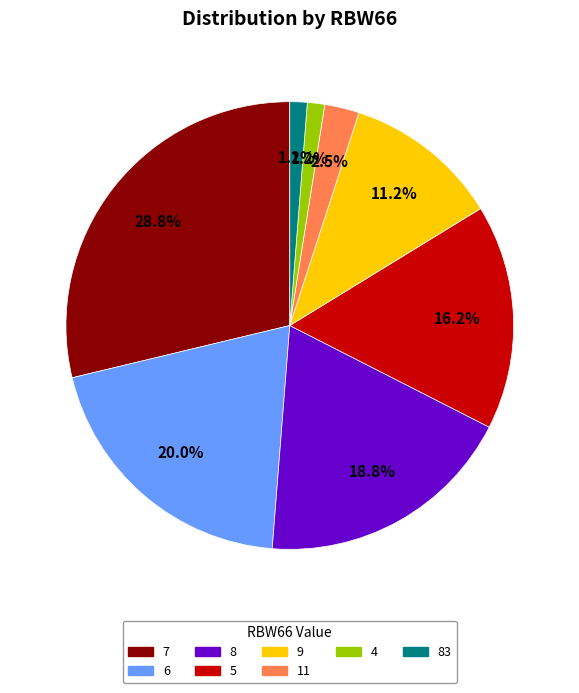

Is there a majority slice in this chart?

No